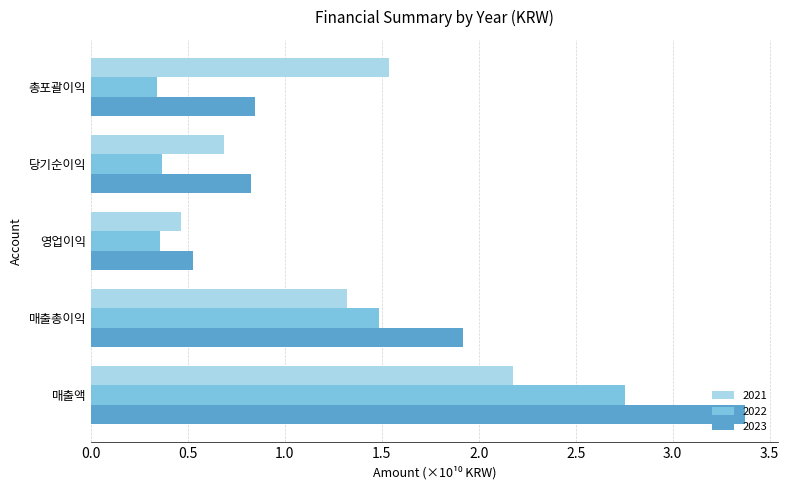

Which series has the largest total across all categories?

2023